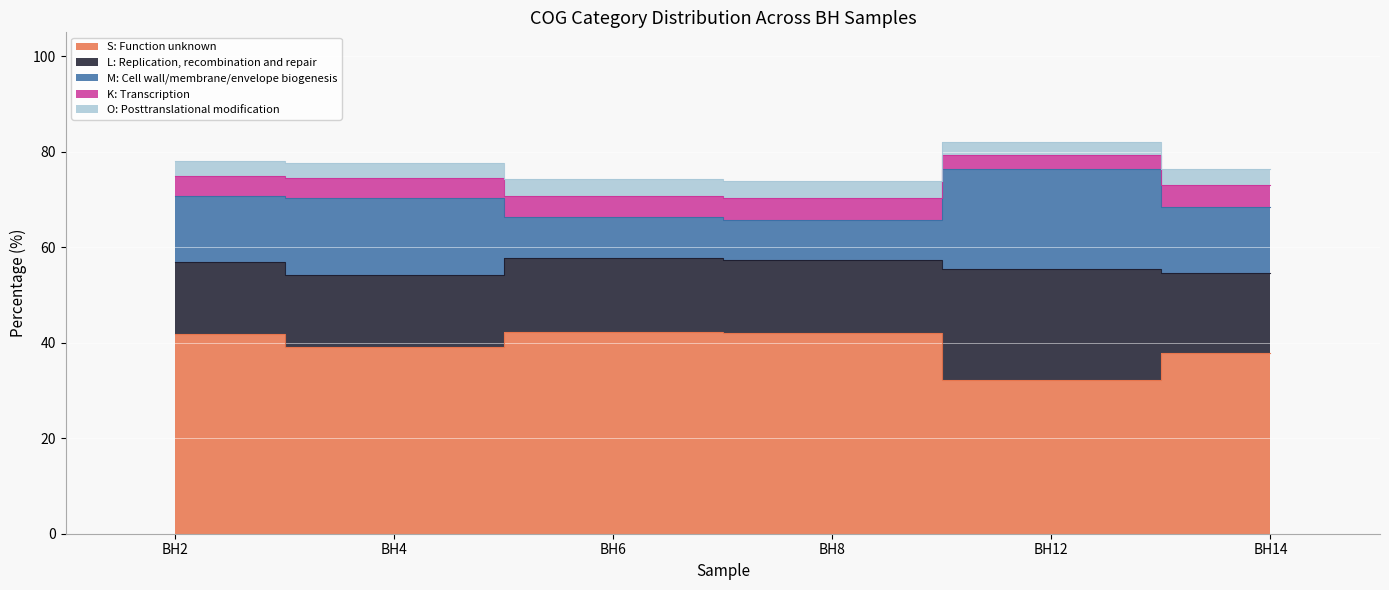

How many lines are shown in the chart?

5